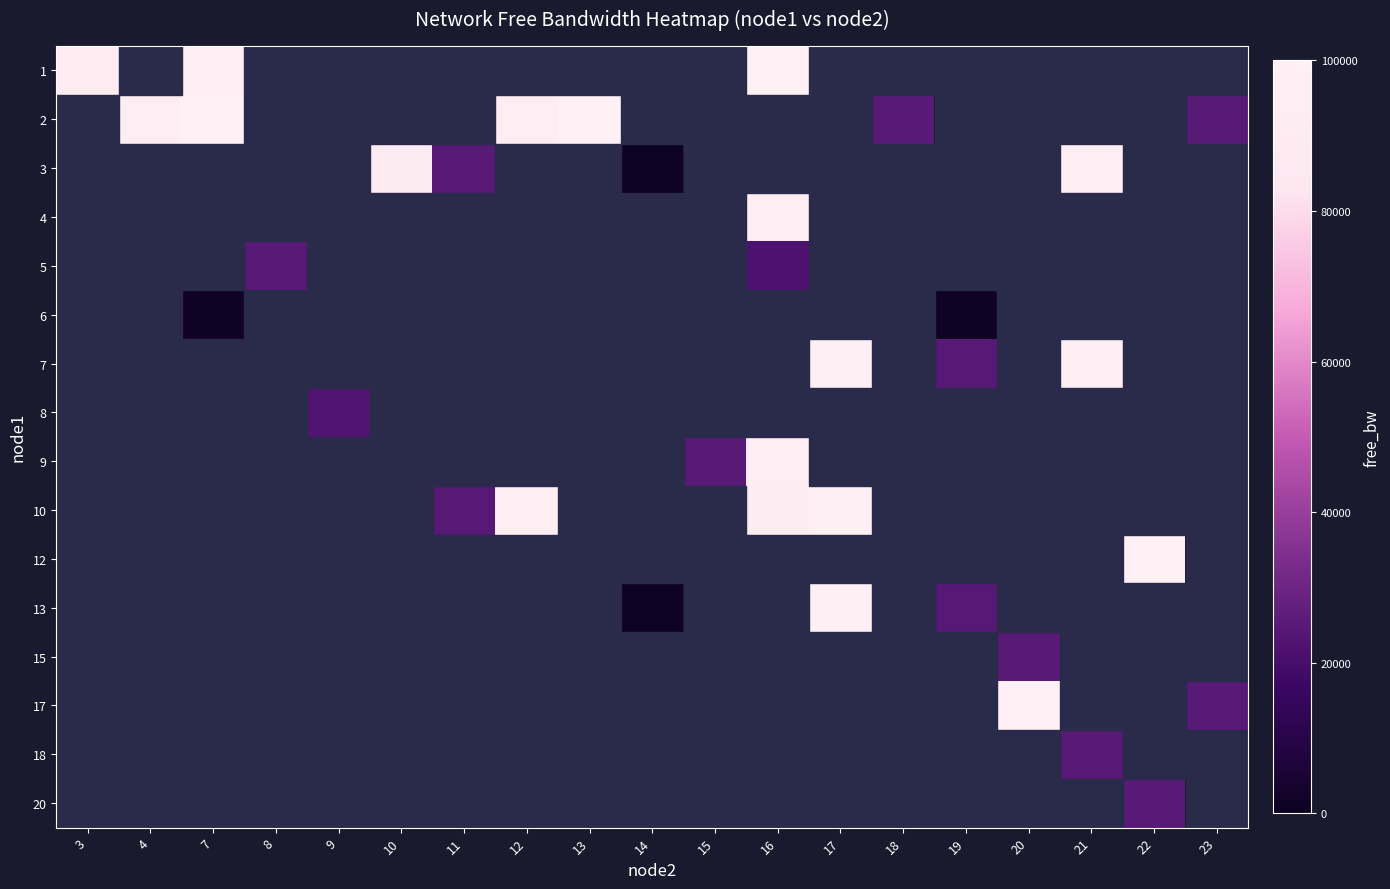

Which label corresponds to the largest value in the chart?

22